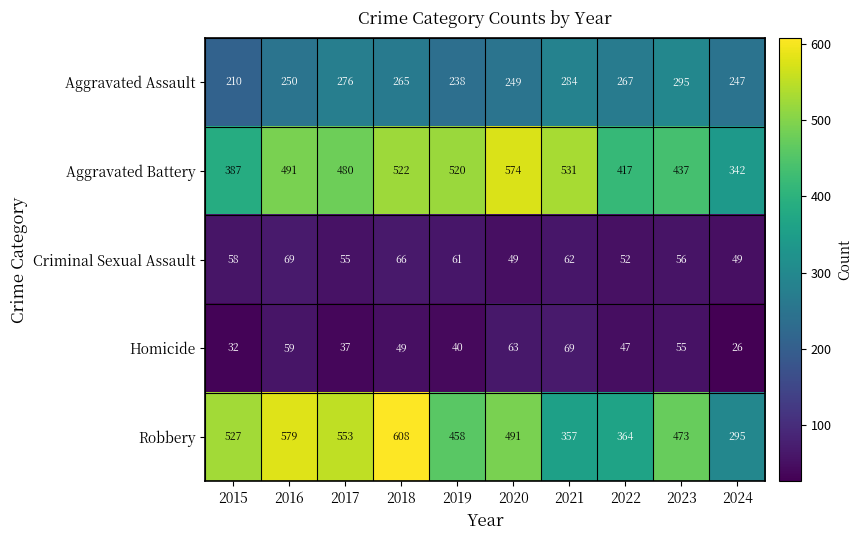

What is the spread (max minus min) of values at 2019?

480